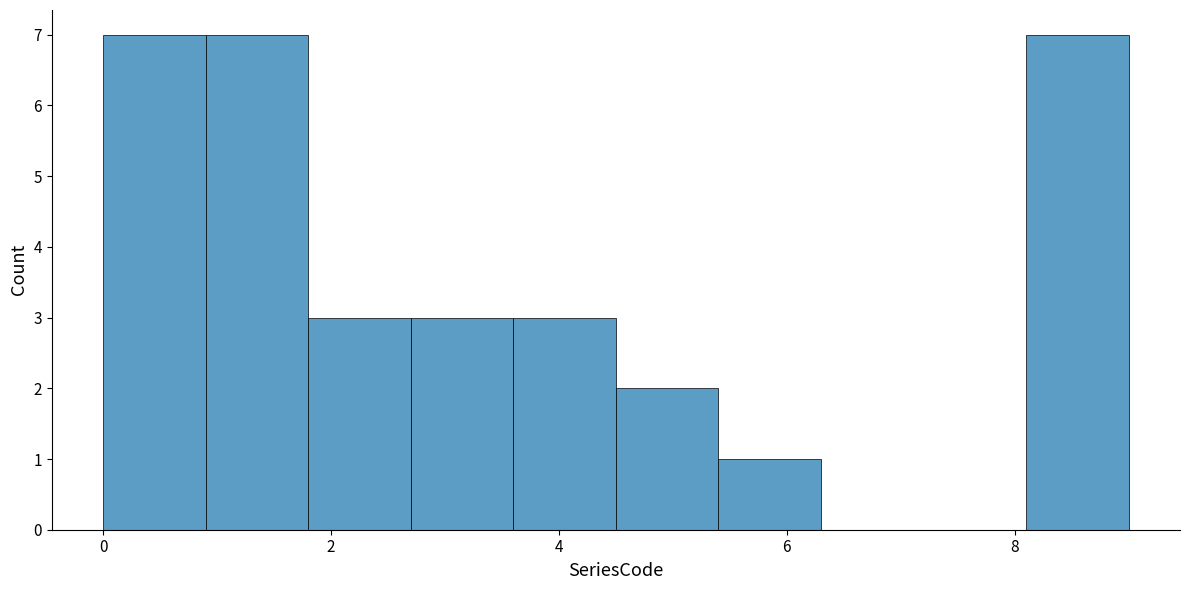

What is the height of the bar covering 0.0 to 0.9 on the x-axis? Neither the bar edges nor the heights are printed on the chart, so give them approximately, as read against the axes.

7